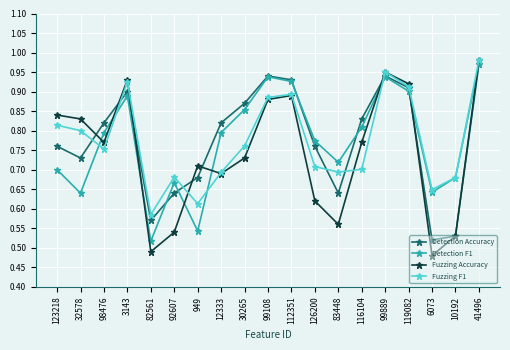

Which category has the highest value in the Fuzzing F1 series?

41496